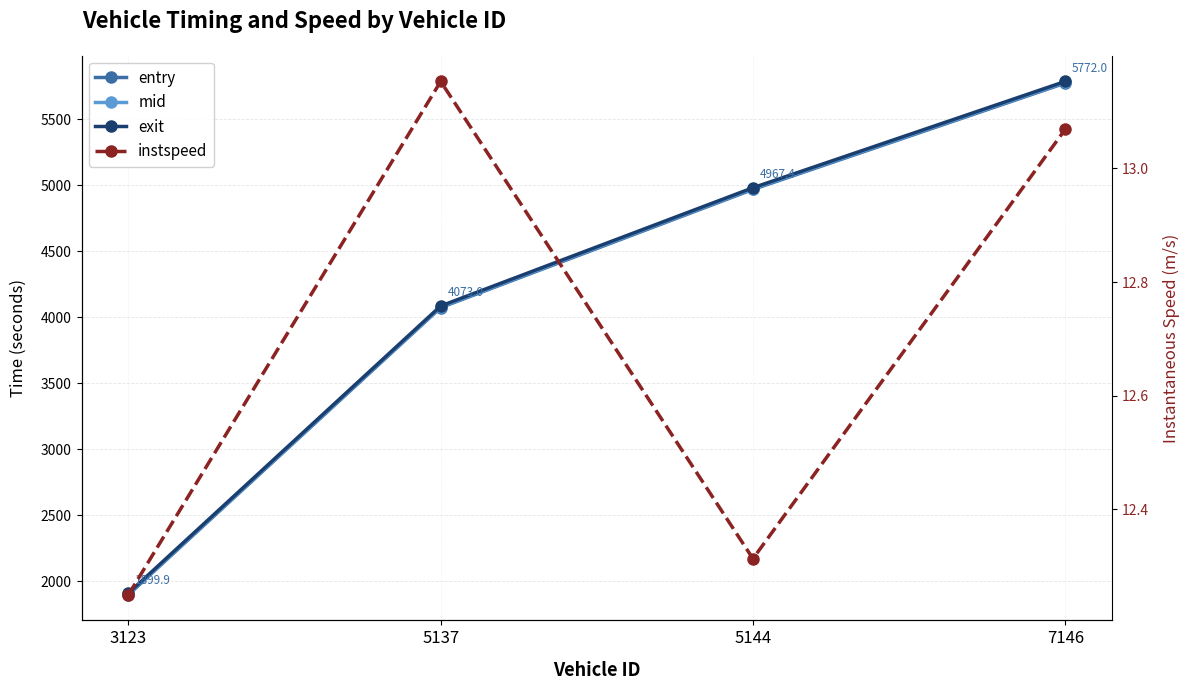

The exit series shows 4010.1 at 7146. True or false?

False